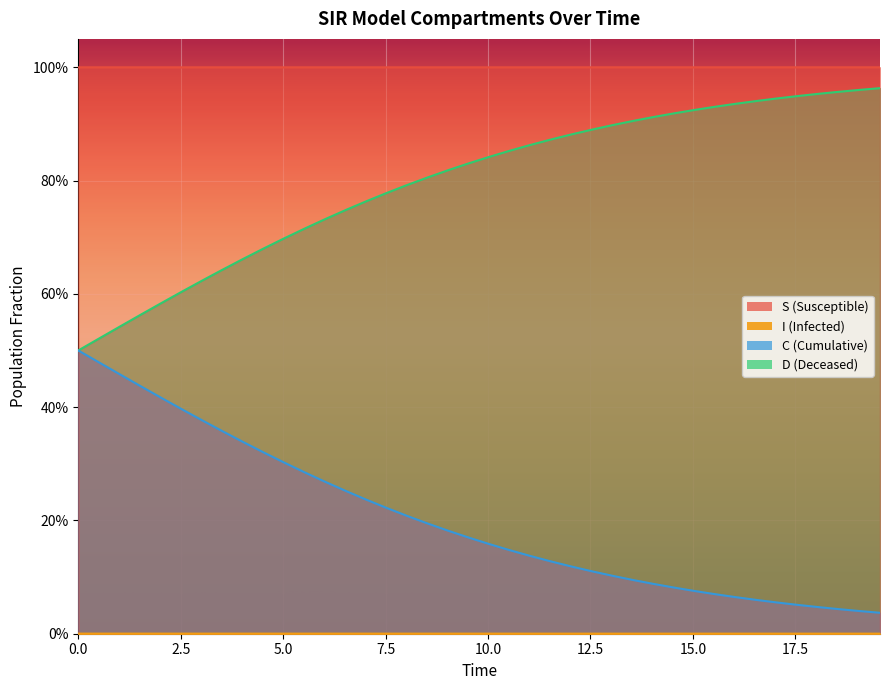

How many lines are shown in the chart?

4